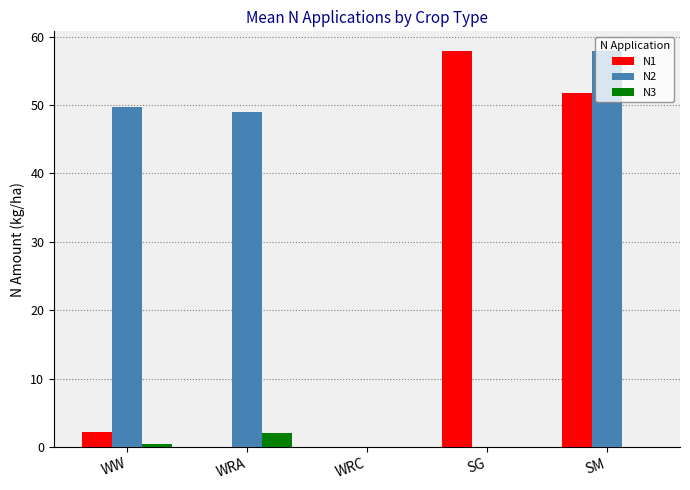

Which series changed the most between SG and SM?

N2